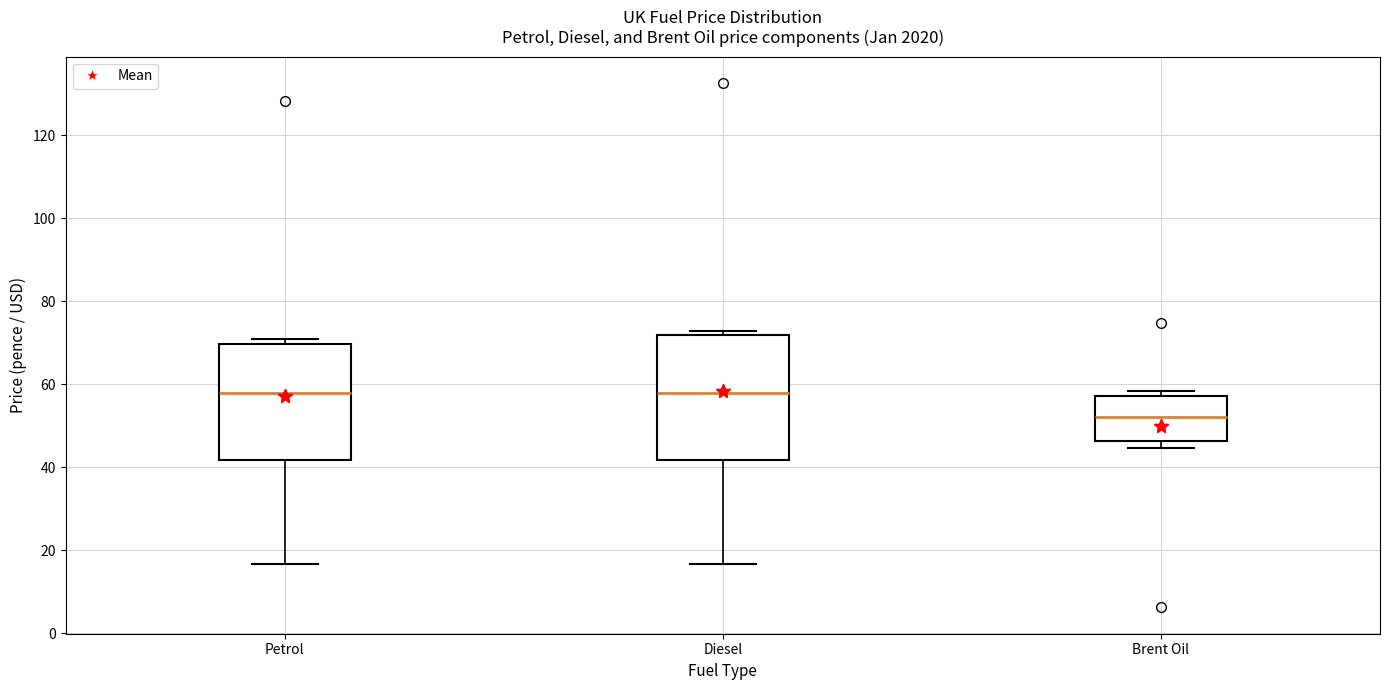

Where is the lower edge of the box for Brent Oil on the y-axis? The values are not printed on the chart, so give them approximately, as read against the axis.

46